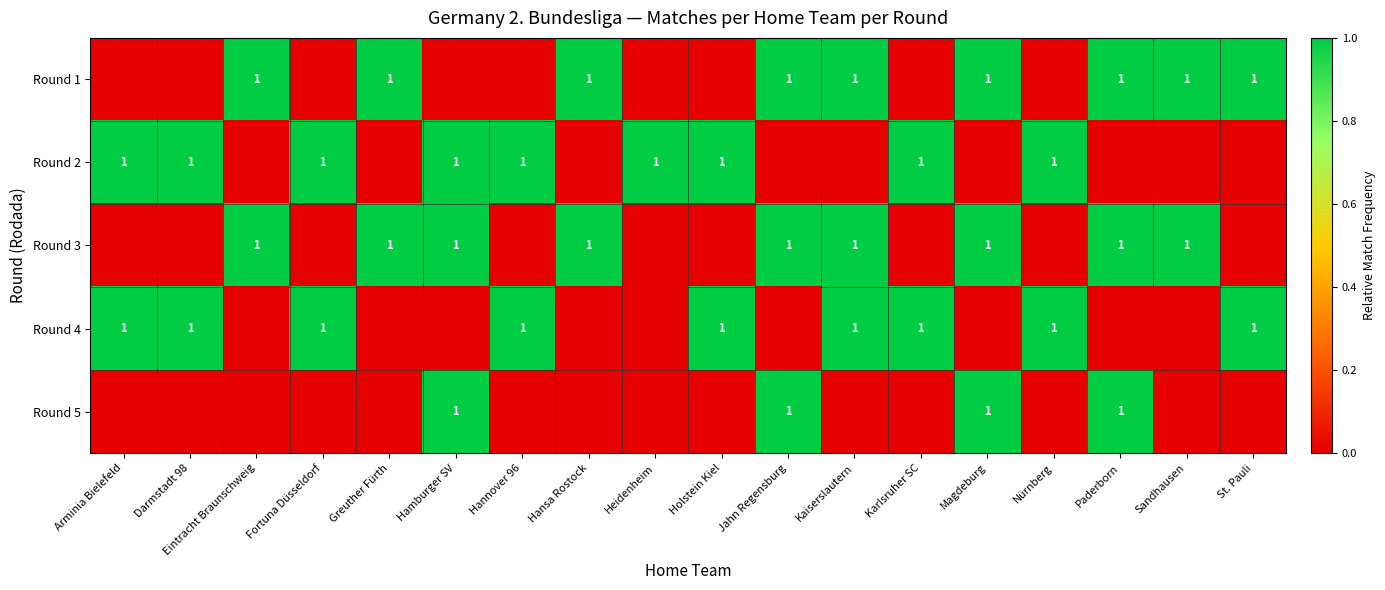

True or false: Round 3 has a value of 1 at Eintracht Braunschweig.

True